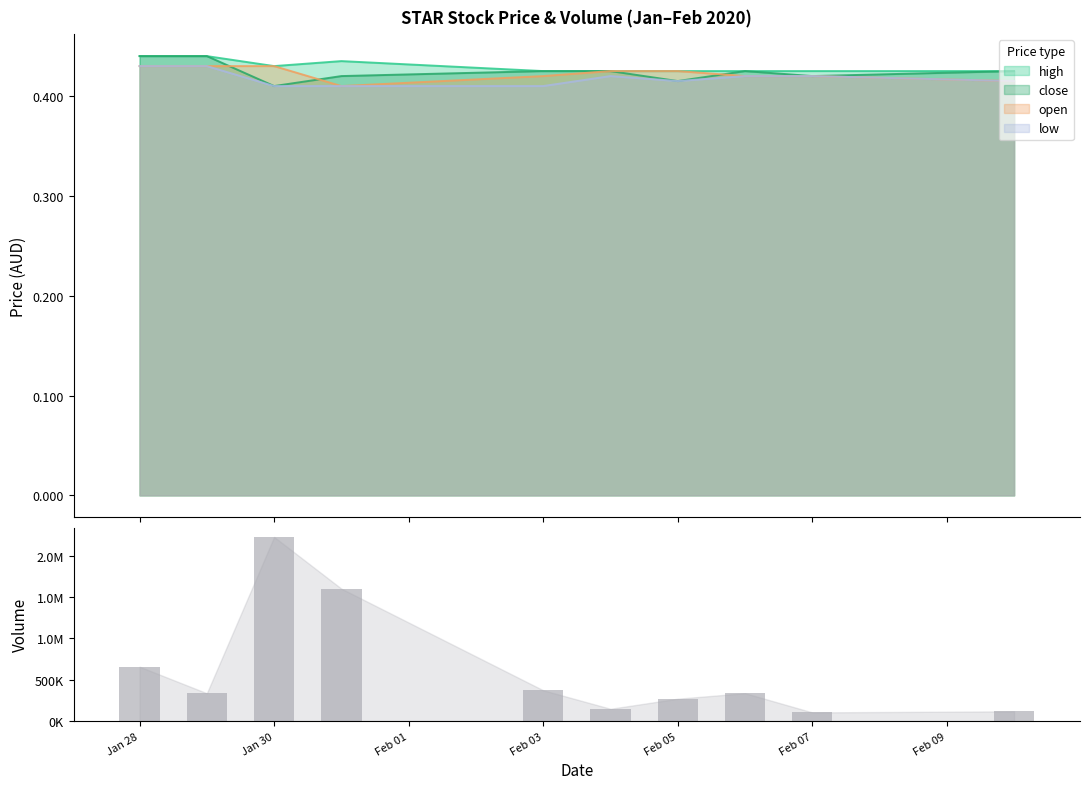

Count the number of values greater than 337200.

4